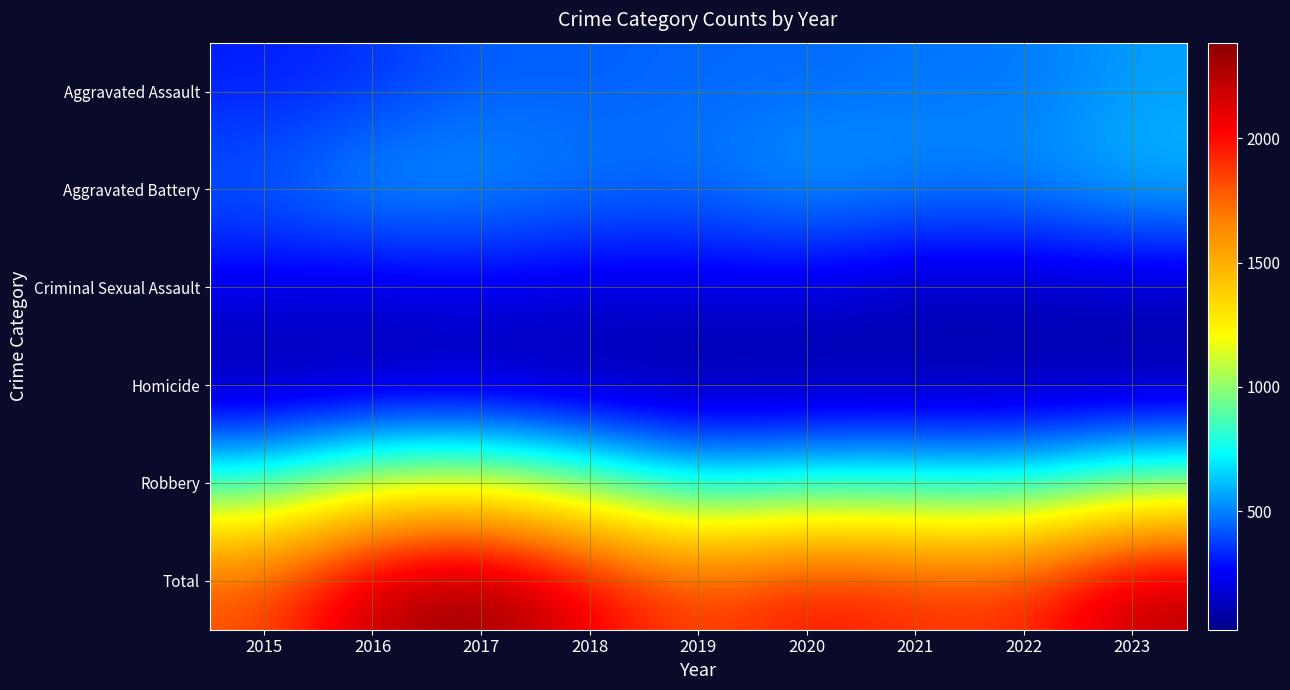

Which series has the widest spread of values?

Total